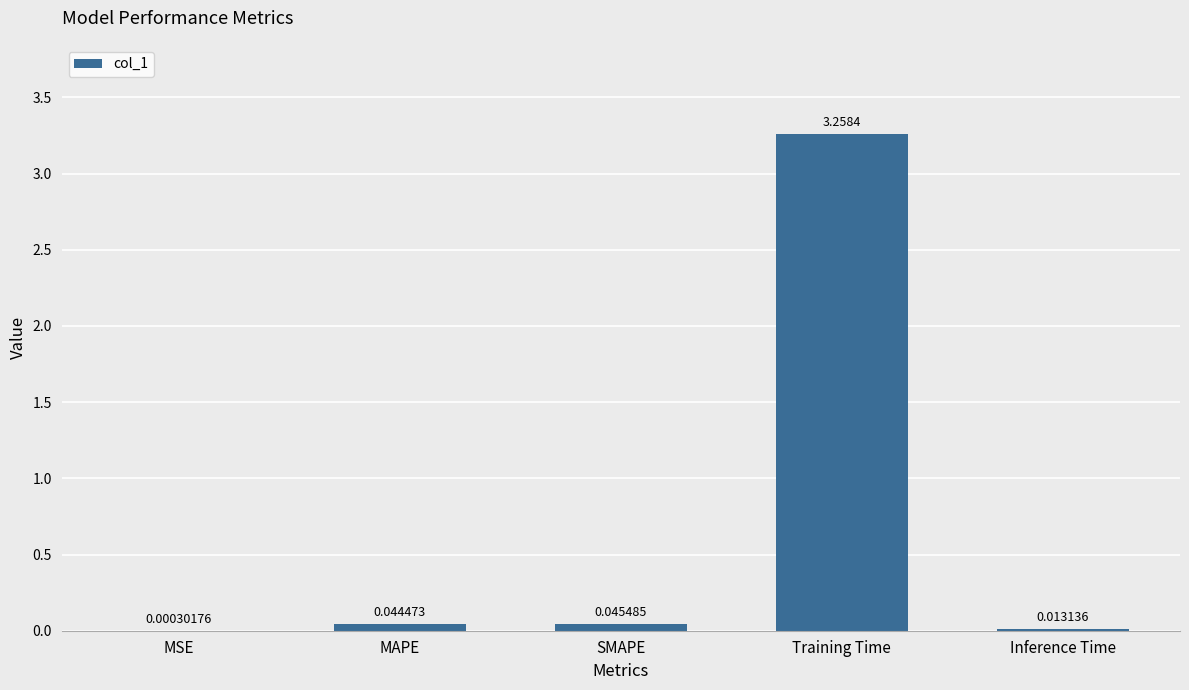

What is the sum of all values?

3.4